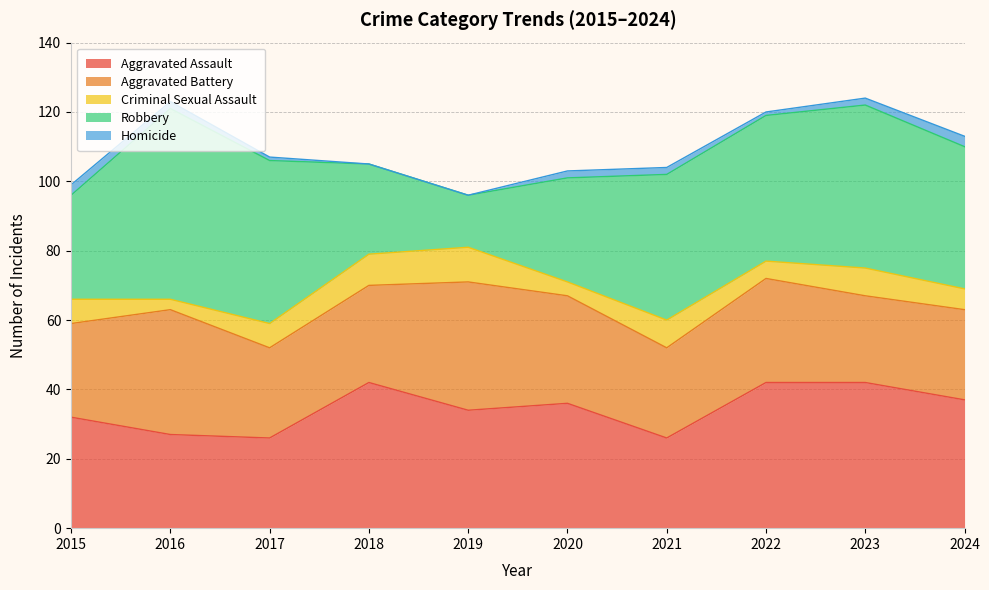

How many interior local valleys does the Robbery series have?

1